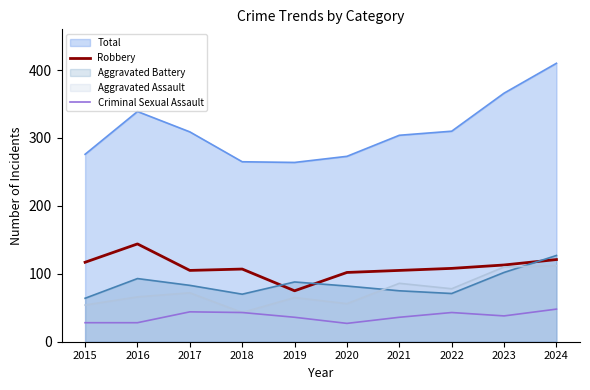

Is the value of Criminal Sexual Assault at 2020 greater than the value of Robbery at 2024?

No